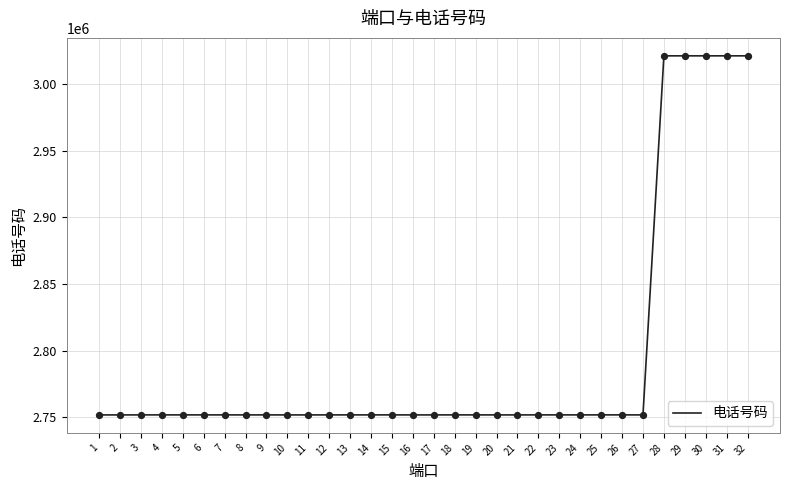

What is the change in value from 15 to 20?

-15